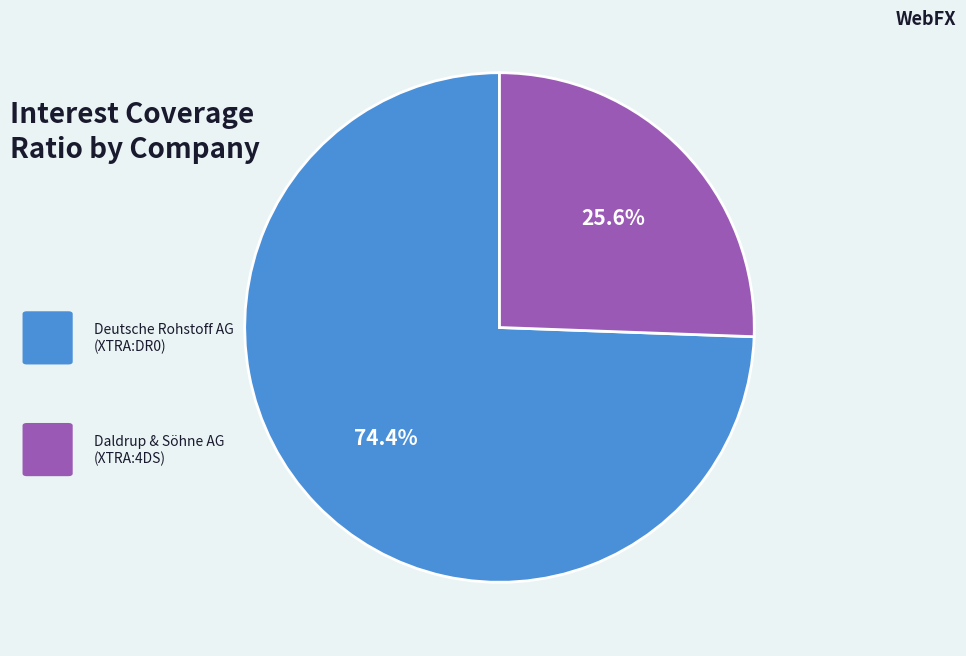

Is there any slice that represents more than half of the pie?

Yes